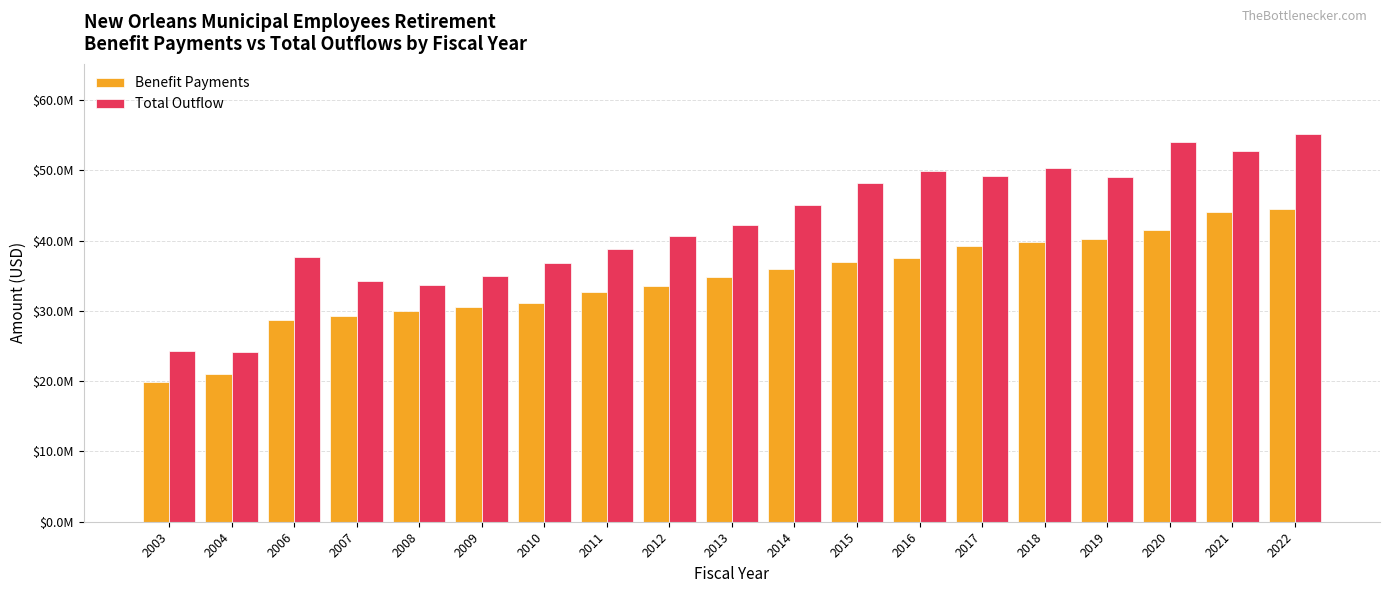

What are all the series names shown in the legend?

Benefit Payments, Total Outflow